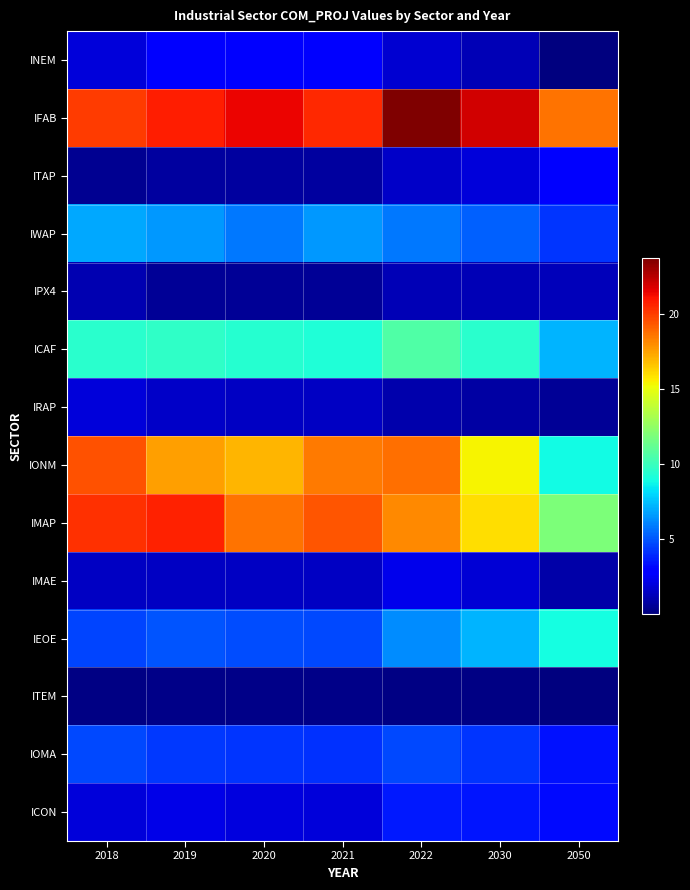

Reading right to left, what are all the values shown in this chart?

INEM: 2050=0.1	2030=1.2	2022=1.7	2021=2.9	2020=2.9	2019=2.9	2018=1.9
IFAB: 2050=18.7	2030=22.1	2022=23.7	2021=20.6	2020=21.5	2019=20.8	2018=20.1
ITAP: 2050=2.7	2030=1.9	2022=1.5	2021=0.7	2020=0.7	2019=0.7	2018=0.4
IWAP: 2050=4.2	2030=5.3	2022=5.8	2021=6.6	2020=5.8	2019=6.6	2018=6.9
IPX4: 2050=1.3	2030=1.2	2022=1.2	2021=0.6	2020=0.6	2019=0.6	2018=1.1
ICAF: 2050=7.2	2030=9.5	2022=10.6	2021=9.3	2020=9.4	2019=9.7	2018=9.5
IRAP: 2050=0.5	2030=0.9	2022=1.0	2021=1.5	2020=1.5	2019=1.5	2018=2.0
IONM: 2050=8.9	2030=15.5	2022=18.8	2021=18.5	2020=17.1	2019=17.6	2018=19.5
IMAP: 2050=12.0	2030=16.0	2022=18.1	2021=19.4	2020=18.7	2019=20.7	2018=20.3
IMAE: 2050=0.9	2030=1.8	2022=2.3	2021=1.4	2020=1.5	2019=1.5	2018=1.5
IEOE: 2050=9.0	2030=7.2	2022=6.3	2021=4.7	2020=4.8	2019=5.0	2018=4.7
ITEM: 2050=0.0	2030=0.1	2022=0.2	2021=0.3	2020=0.3	2019=0.3	2018=0.2
IOMA: 2050=3.4	2030=4.2	2022=4.7	2021=4.1	2020=4.3	2019=4.3	2018=4.7
ICON: 2050=3.2	2030=3.5	2022=3.6	2021=1.9	2020=2.0	2019=2.2	2018=2.0